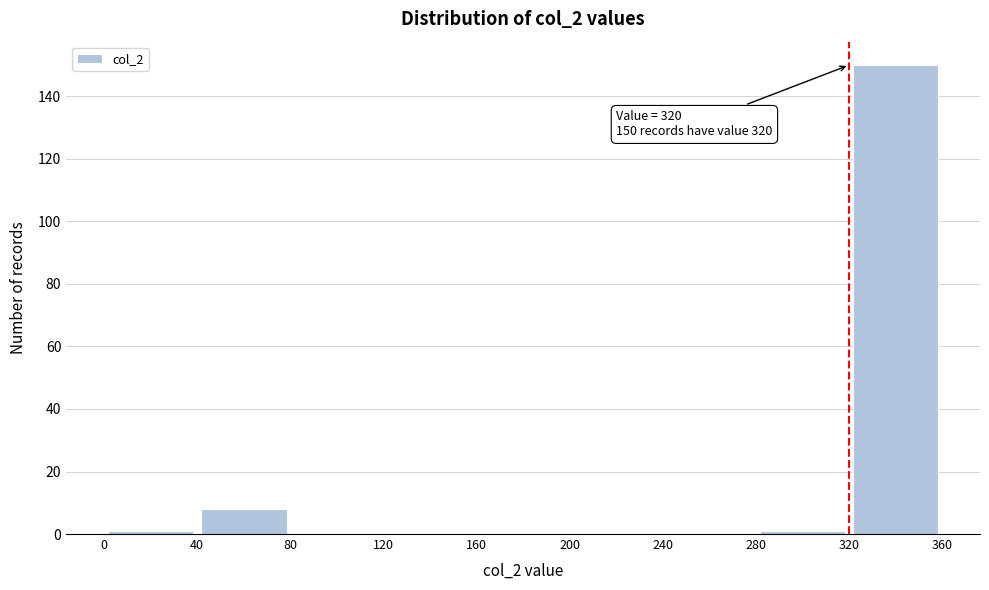

Which range on the x-axis has the tallest bar?

320 to 360